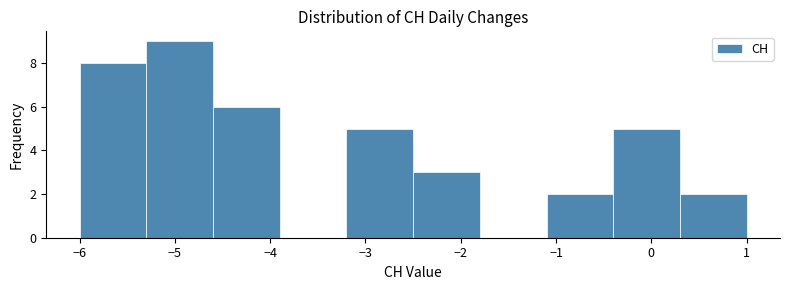

Which range on the x-axis has the tallest bar?

-5.3 to -4.6